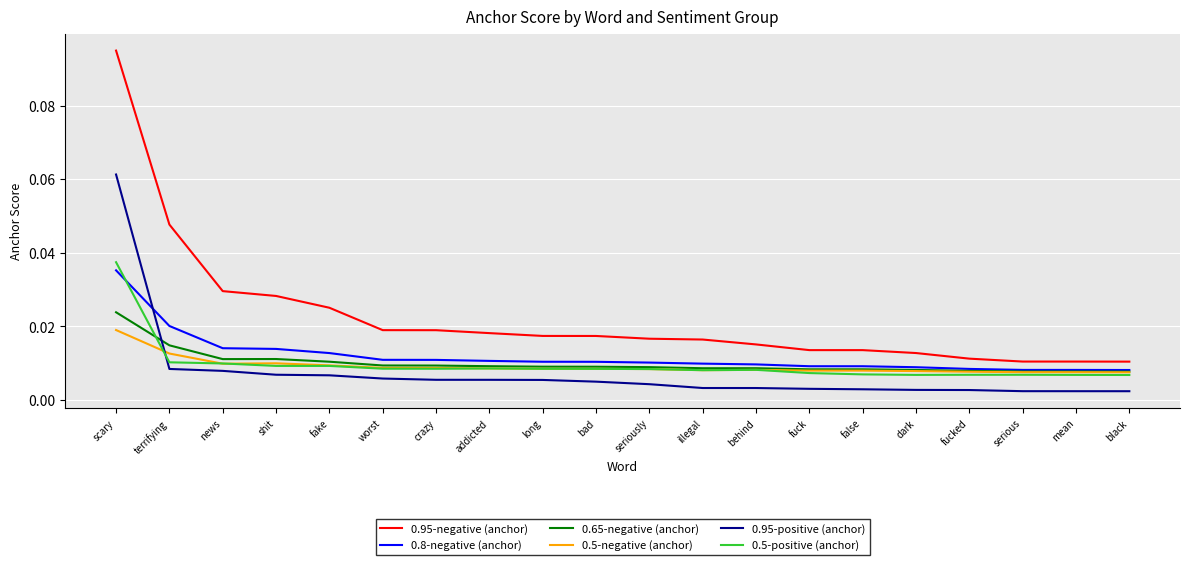

Which series has the widest spread of values?

0.95-negative (anchor)